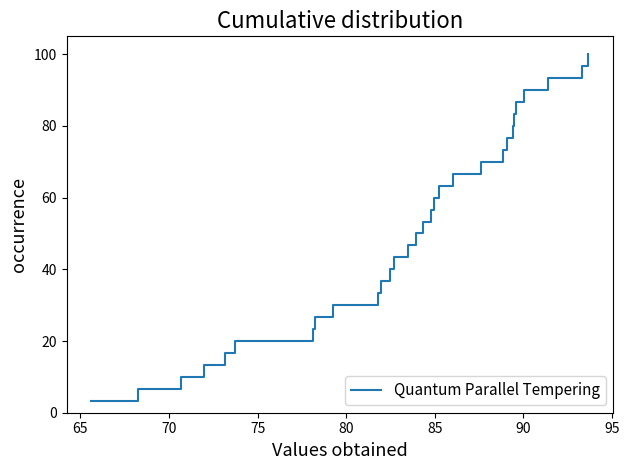

What is the smallest value displayed?

3.3